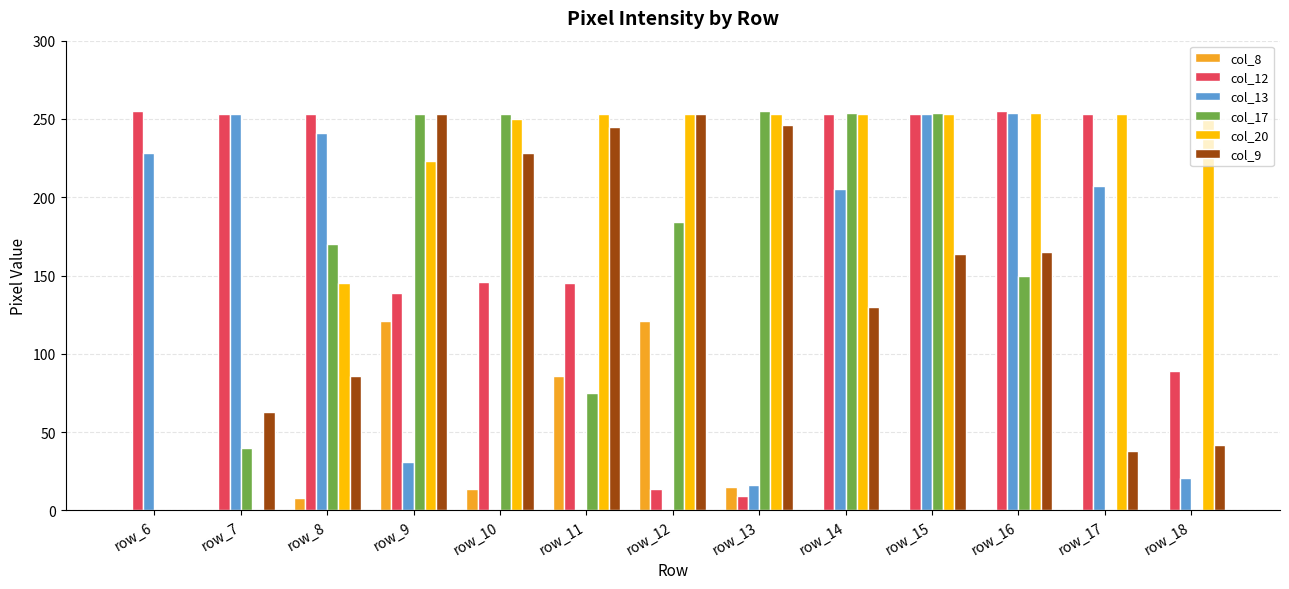

What is the difference between the col_17 values at row_9 and row_6?

253